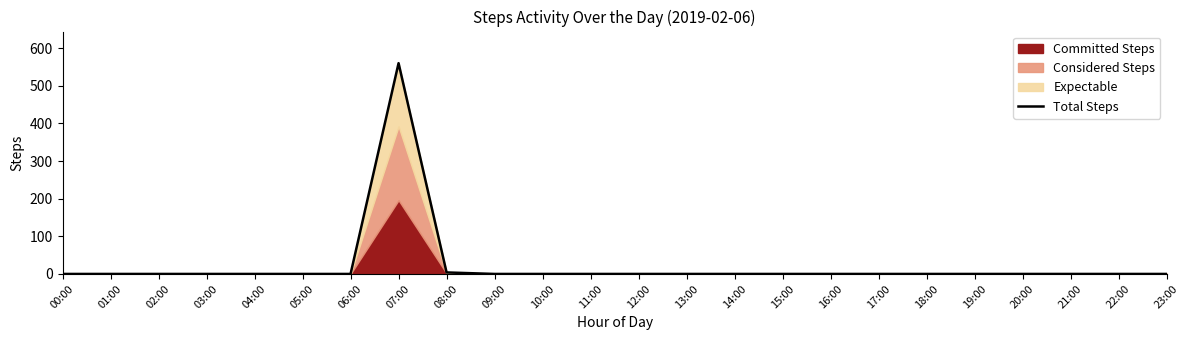

Reading right to left, what are all the values shown in this chart?

23:00=0	22:00=0	21:00=0	20:00=0	19:00=0	18:00=0	17:00=0	16:00=0	15:00=0	14:00=0	13:00=0	12:00=0	11:00=0	10:00=0	09:00=0	08:00=4	07:00=560	06:00=0	05:00=0	04:00=0	03:00=0	02:00=0	01:00=0	00:00=0